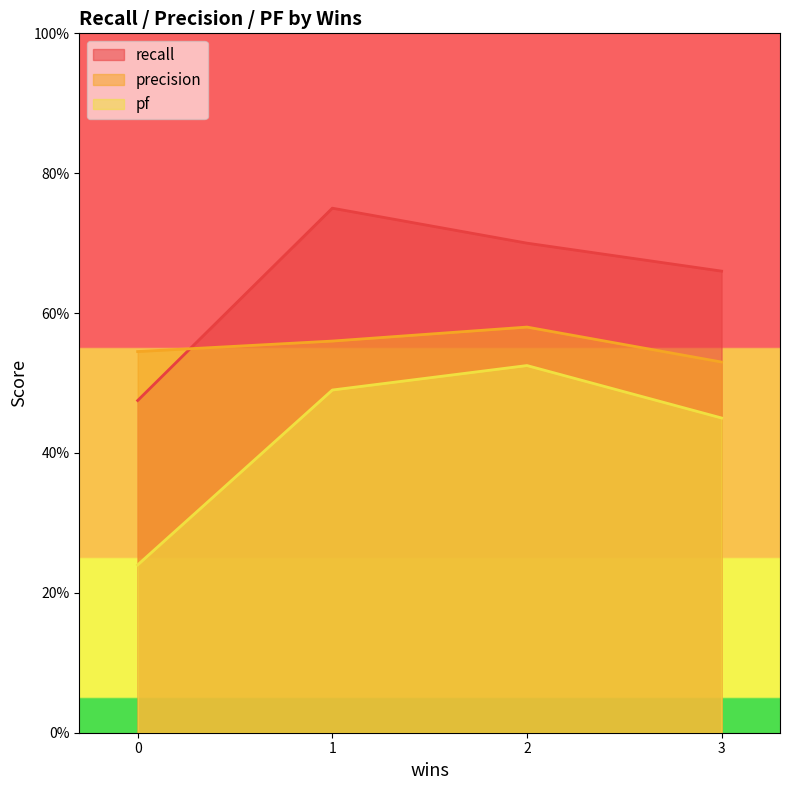

How many intersections are there between precision and recall?

1